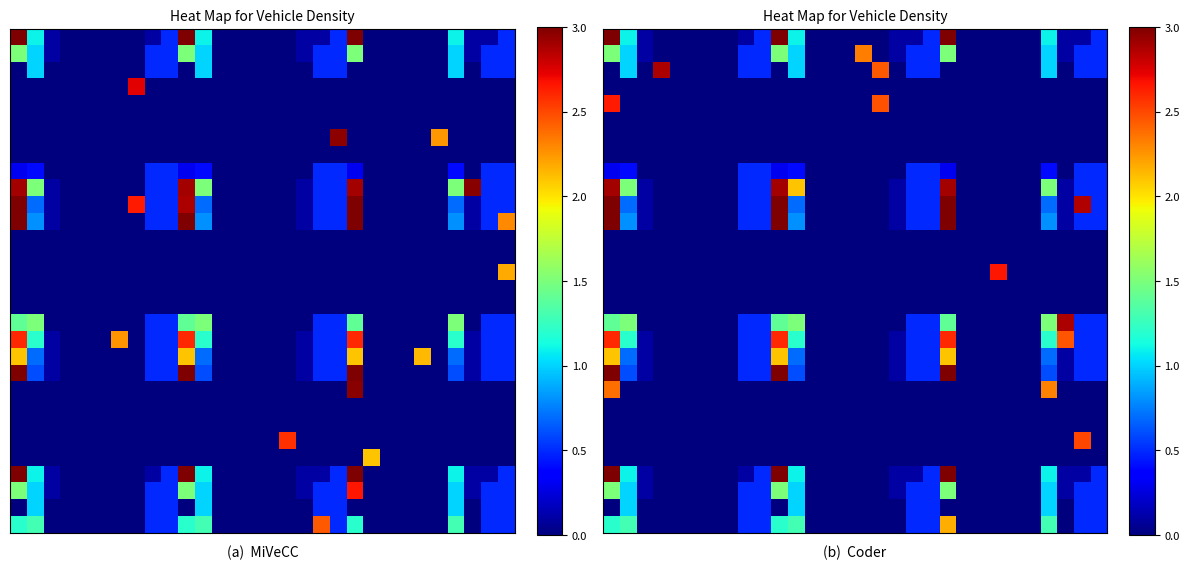

What is the total value across all series at 10?

303.8